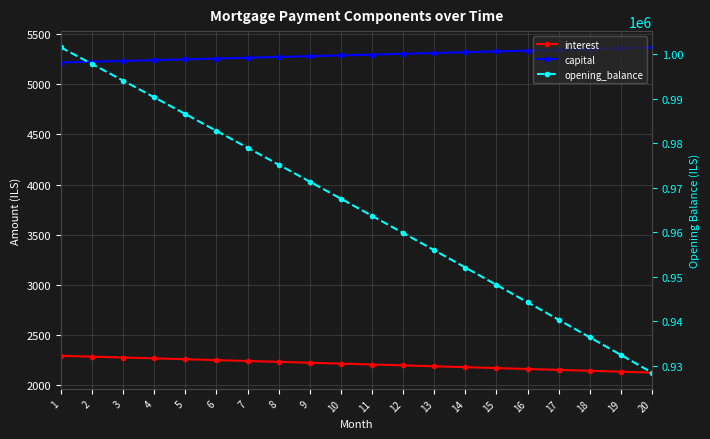

The value of interest at 5 is 1360.3. True or false?

False